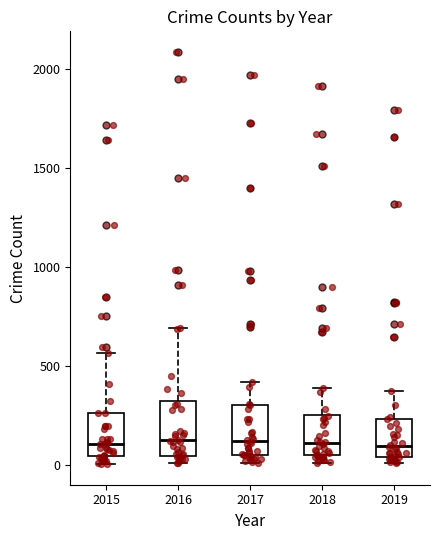

Reading left to right, read every box against the y-axis: the position of its median line, the range the box covers, and the ends of its whiskers. The values are not printed on the chart, so give them approximately, as read against the axis.

2015: median 100, box 50 to 250, whiskers 0 to 550
2016: median 150, box 50 to 300, whiskers 0 to 700
2017: median 100, box 50 to 300, whiskers 0 to 400
2018: median 100, box 50 to 250, whiskers 0 to 400
2019: median 100, box 50 to 250, whiskers 0 to 400